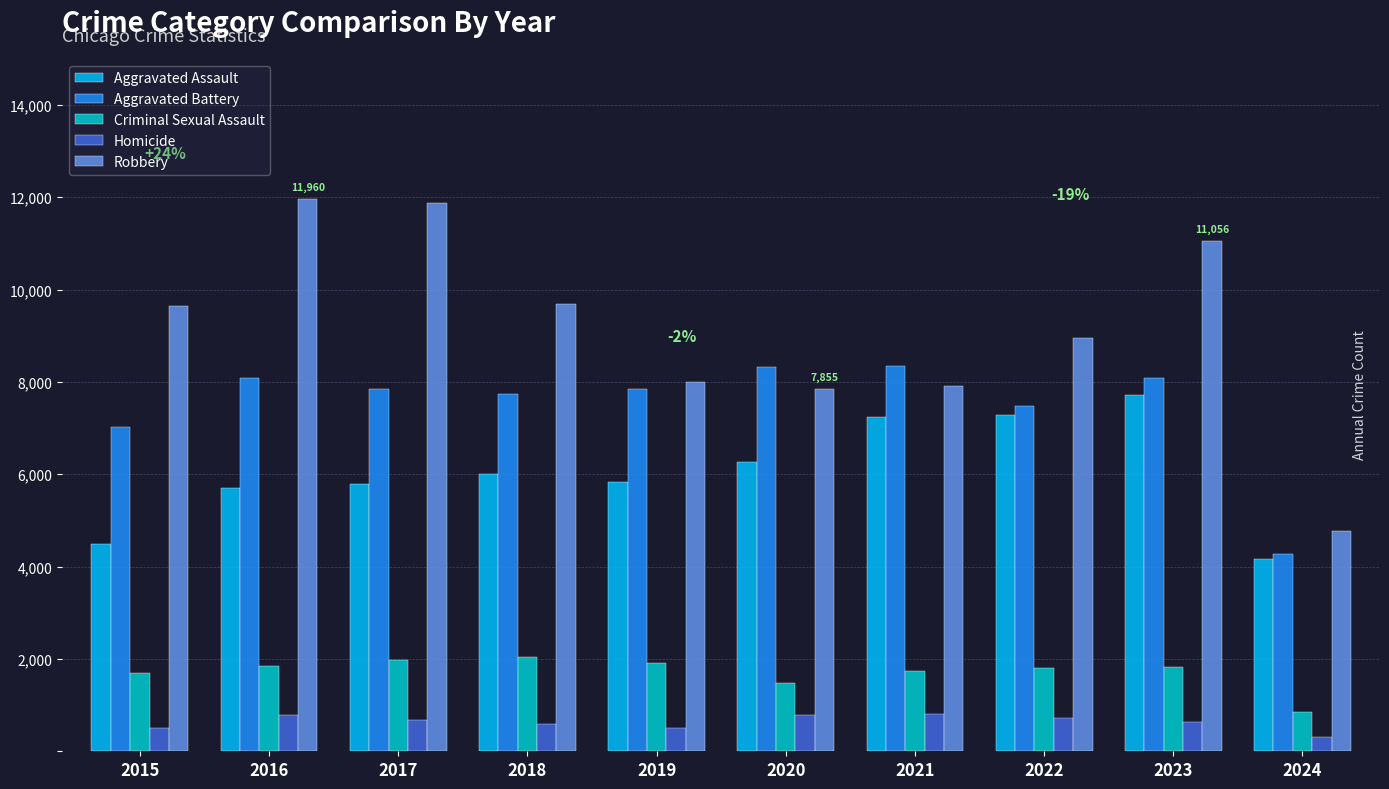

Between 2018 and 2023, which series saw the biggest shift?

Aggravated Assault